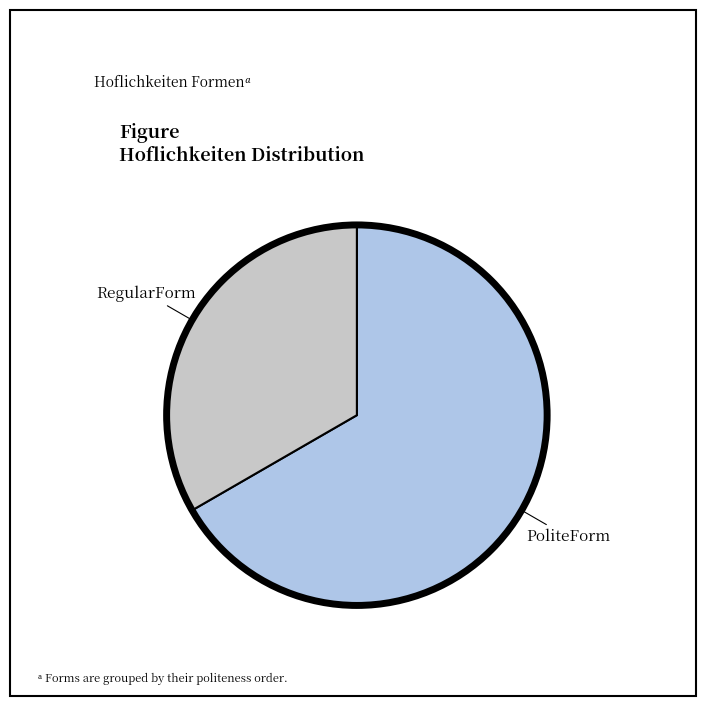

Is there any slice that represents more than half of the pie?

Yes